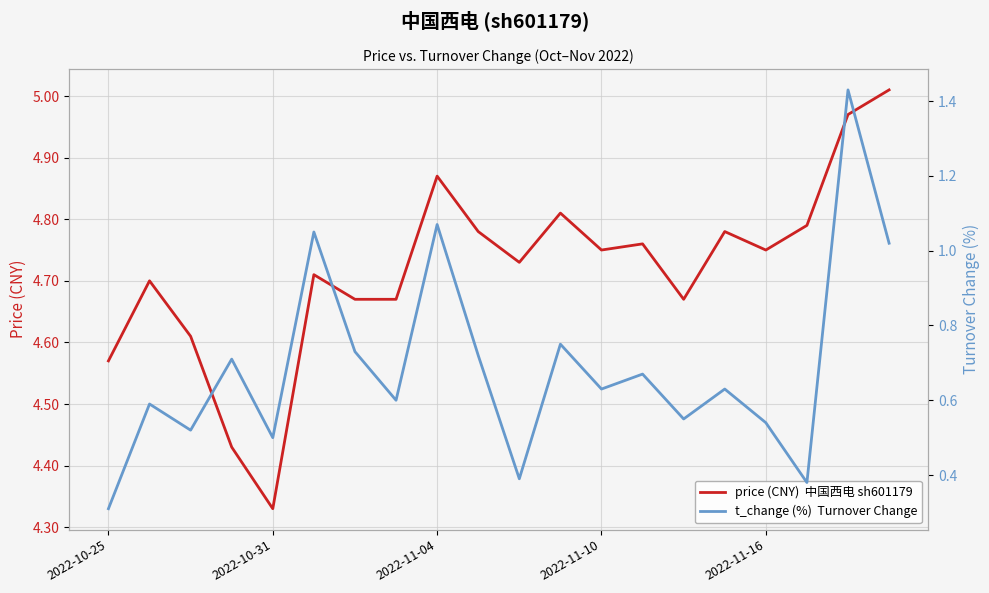

At which label does t_change (%)  Turnover Change reach its peak?

18